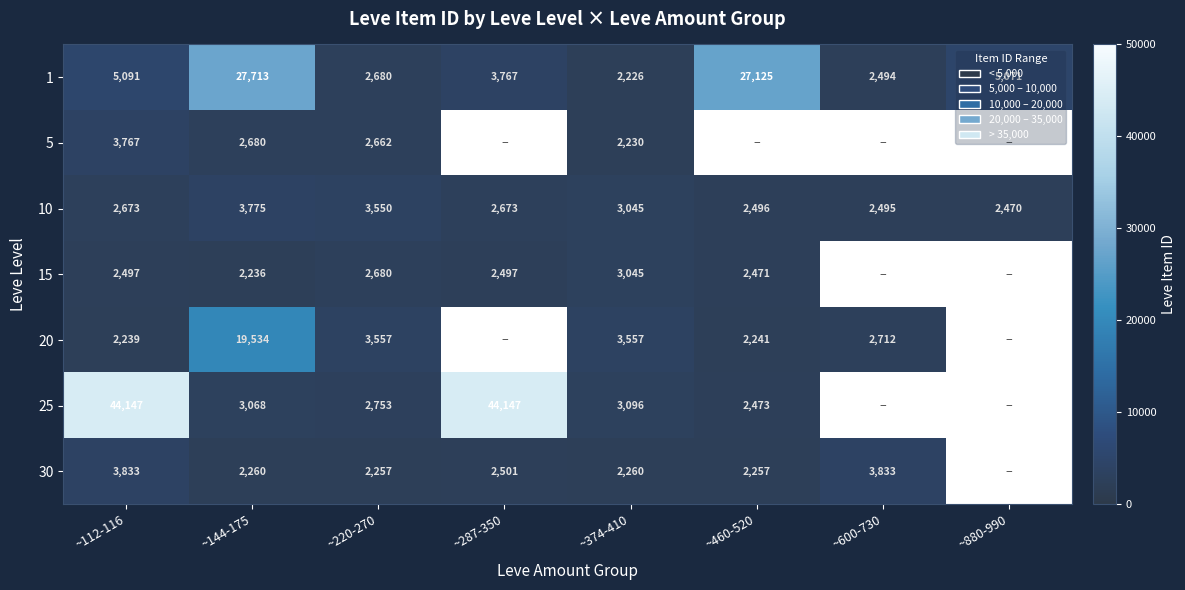

True or false: 20 has a value of 27082 at ~144-175.

False